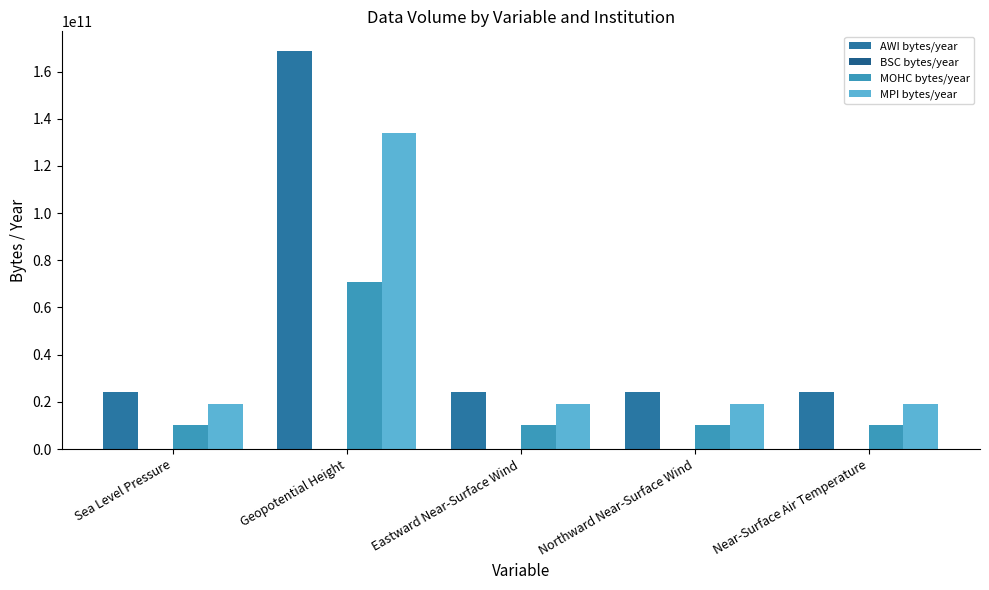

Reading left to right, transcribe all the data shown in this chart.

AWI bytes/year: Sea Level Pressure=24088832000	Geopotential Height=168621824000	Eastward Near-Surface Wind=24088832000	Northward Near-Surface Wind=24088832000	Near-Surface Air Temperature=24088832000
BSC bytes/year: Sea Level Pressure=7300	Geopotential Height=51100	Eastward Near-Surface Wind=7300	Northward Near-Surface Wind=7300	Near-Surface Air Temperature=7300
MOHC bytes/year: Sea Level Pressure=10091520000	Geopotential Height=70640640000	Eastward Near-Surface Wind=10091520000	Northward Near-Surface Wind=10091520000	Near-Surface Air Temperature=10091520000
MPI bytes/year: Sea Level Pressure=19136512000	Geopotential Height=133955584000	Eastward Near-Surface Wind=19136512000	Northward Near-Surface Wind=19136512000	Near-Surface Air Temperature=19136512000